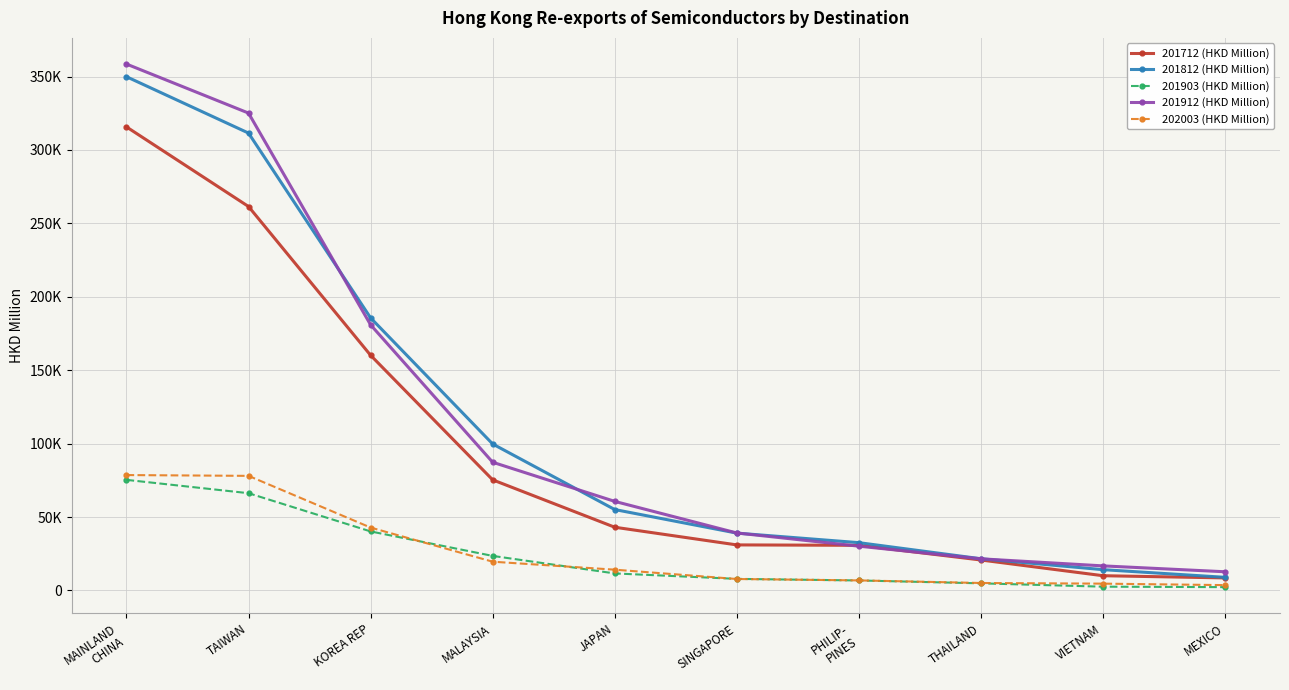

What is the label of the 2nd point from the left?

TAIWAN